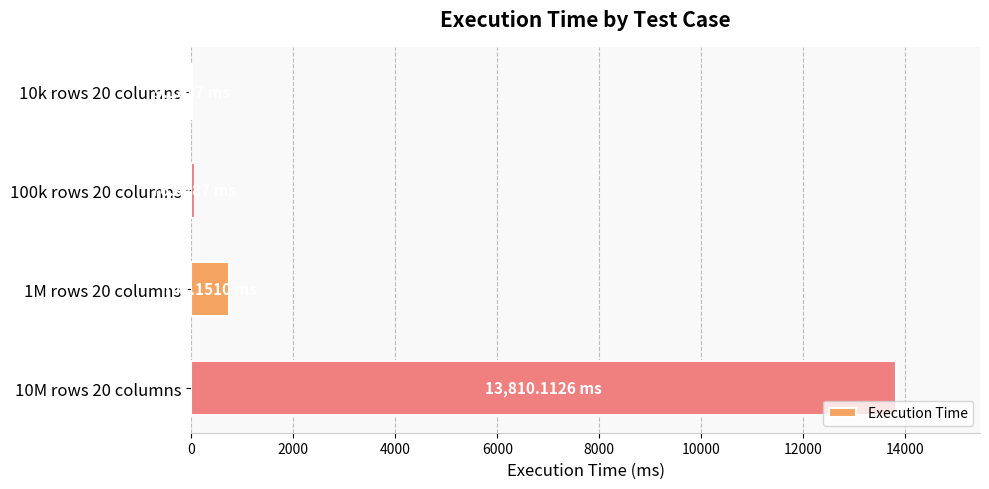

Between 1M rows 20 columns and 10M rows 20 columns, which is larger?

10M rows 20 columns